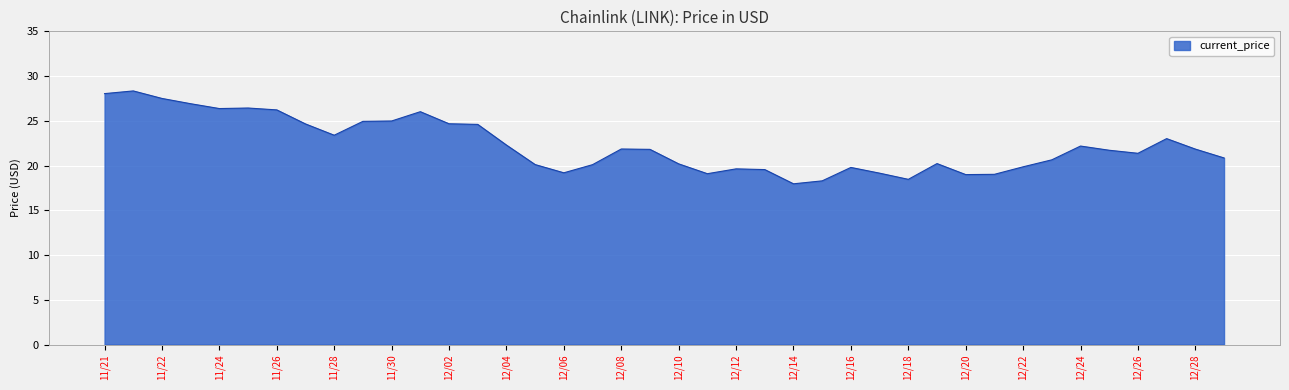

What is the smallest value displayed?

18.0